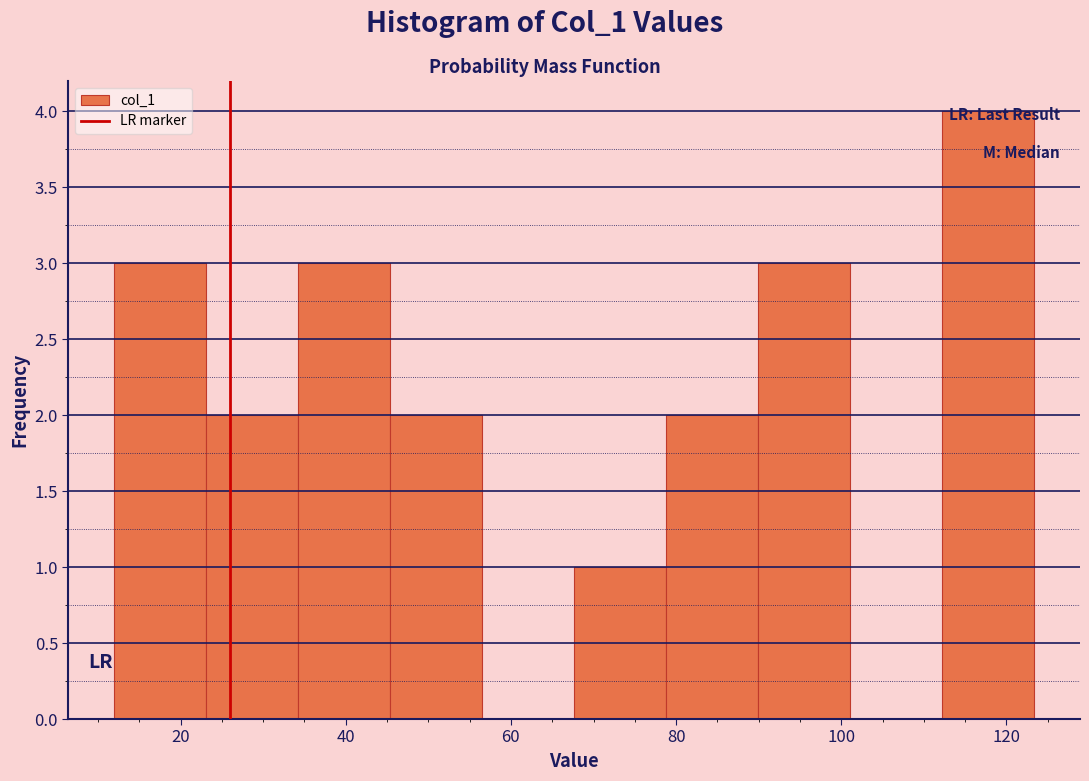

Reading left to right, transcribe this chart: for each bar, give the range it covers on the x-axis and its height. Neither the bar edges nor the heights are printed on the chart, so give them approximately, as read against the axes.

12 to 24: 3
24 to 34: 2
34 to 46: 3
46 to 56: 2
56 to 68: 0
68 to 78: 1
78 to 90: 2
90 to 102: 3
102 to 112: 0
112 to 124: 4